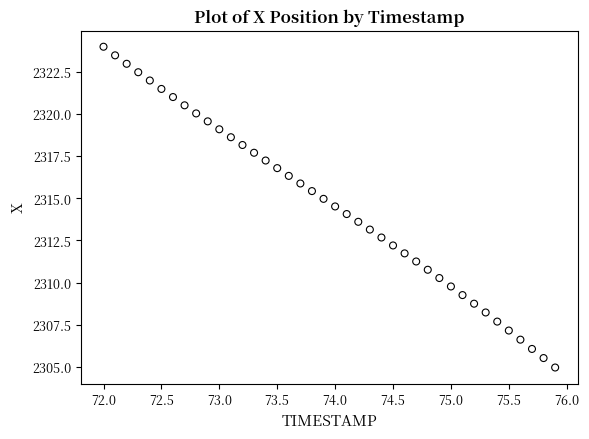

What is the range of Y values (max minus min)?

19.0